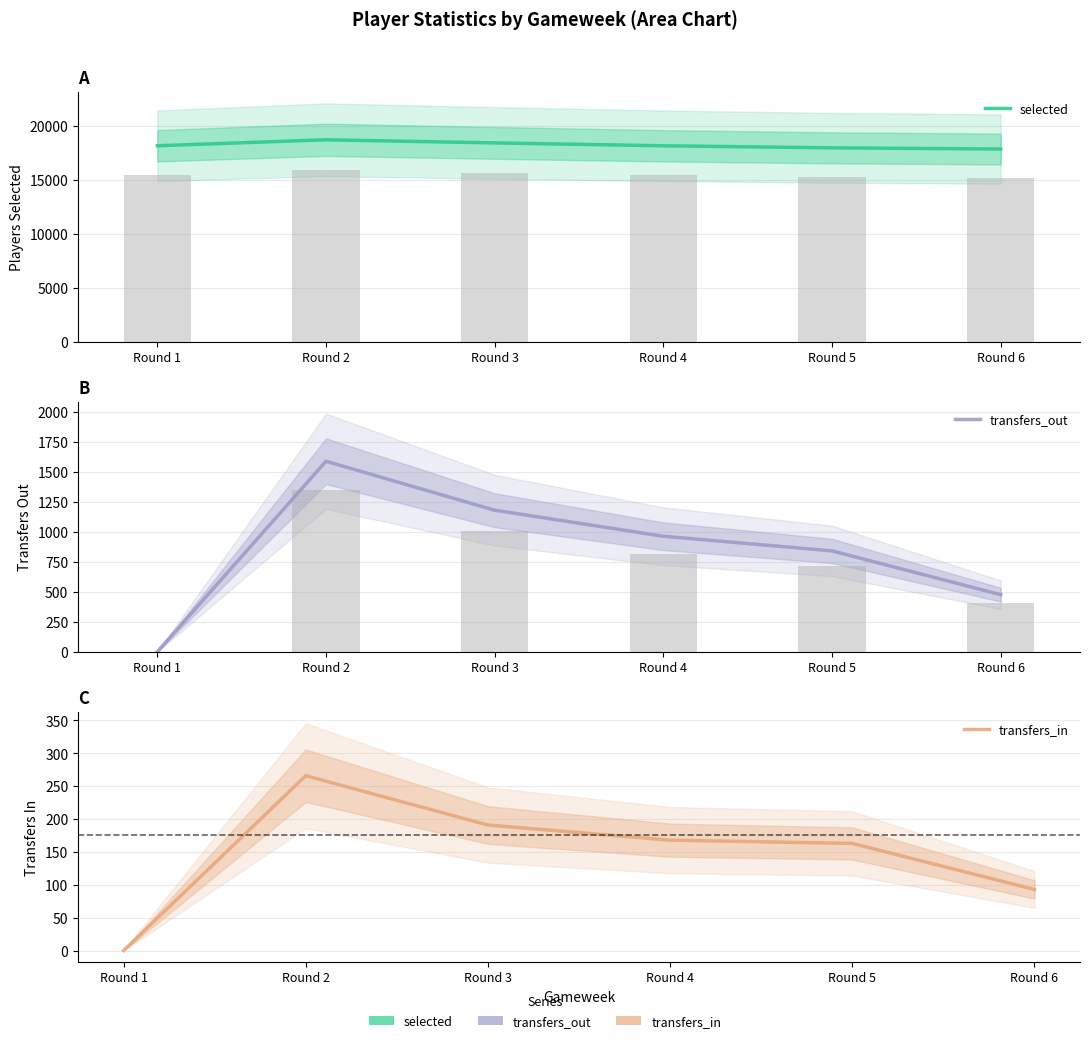

What are all the series names shown in the legend?

selected, transfers_out, transfers_in